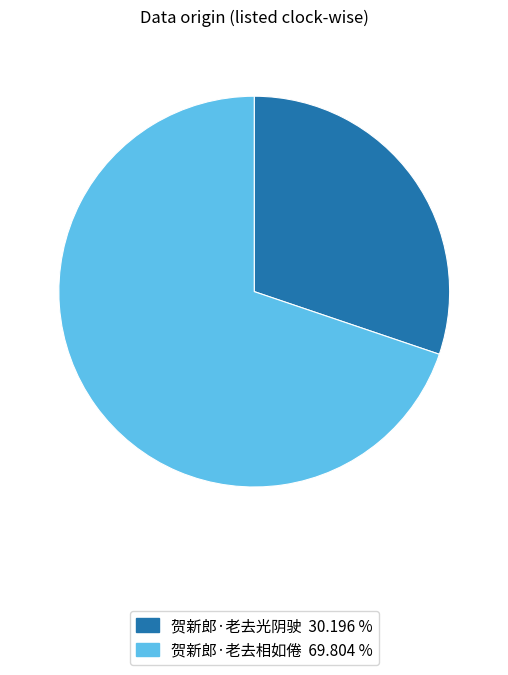

Which slice is the largest?

贺新郎·老去相如倦